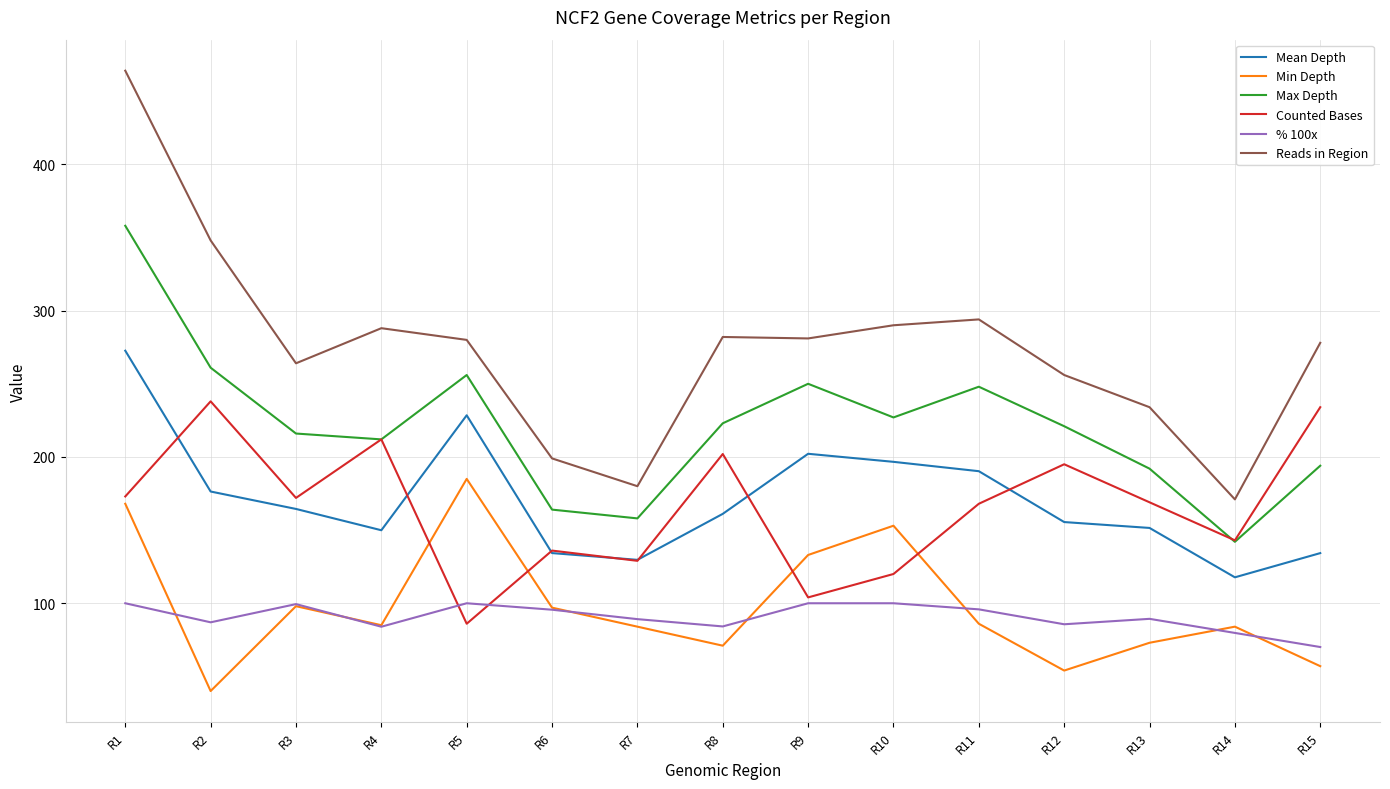

True or false: Mean Depth and Reads in Region cross at least once.

False